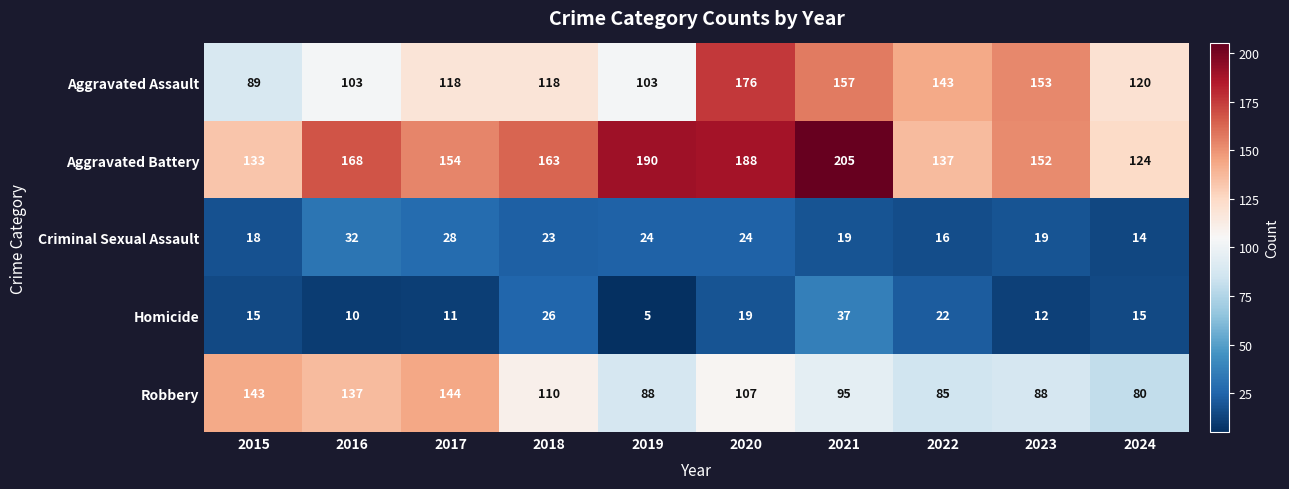

What is the spread (max minus min) of values at 2022?

127